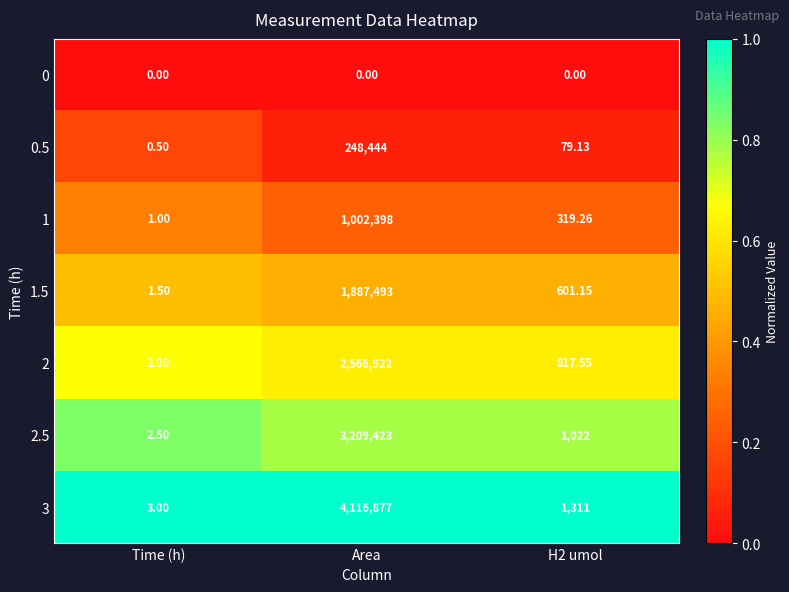

Count the number of categories in the chart.

3